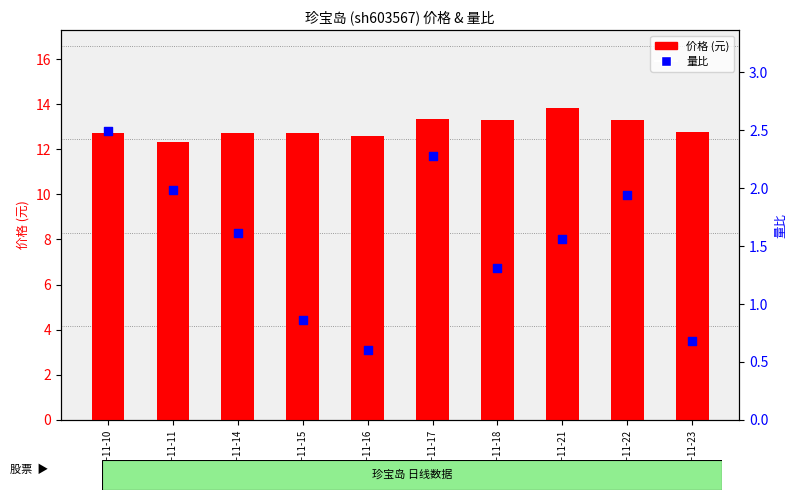

Which series has the largest Y range (max minus min)?

量比